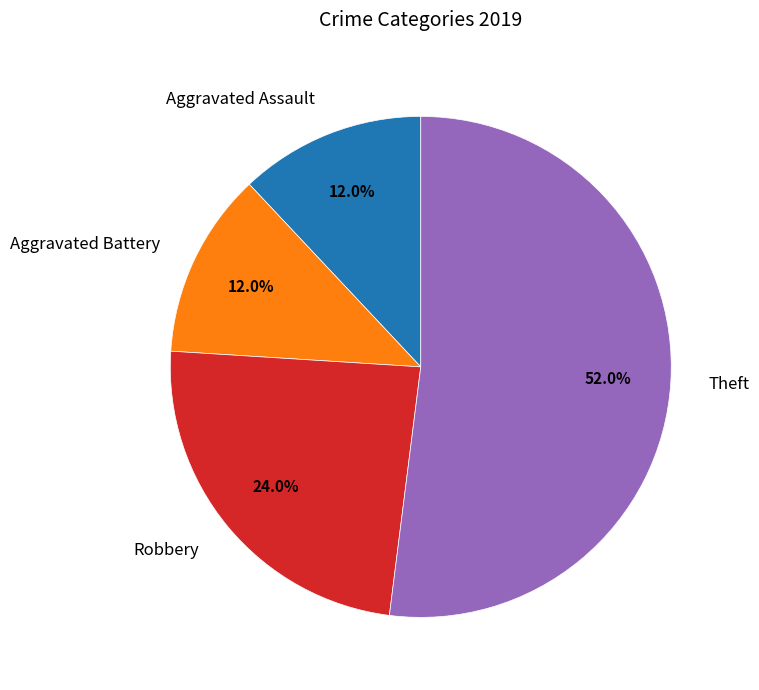

Is there any slice that represents more than half of the pie?

Yes